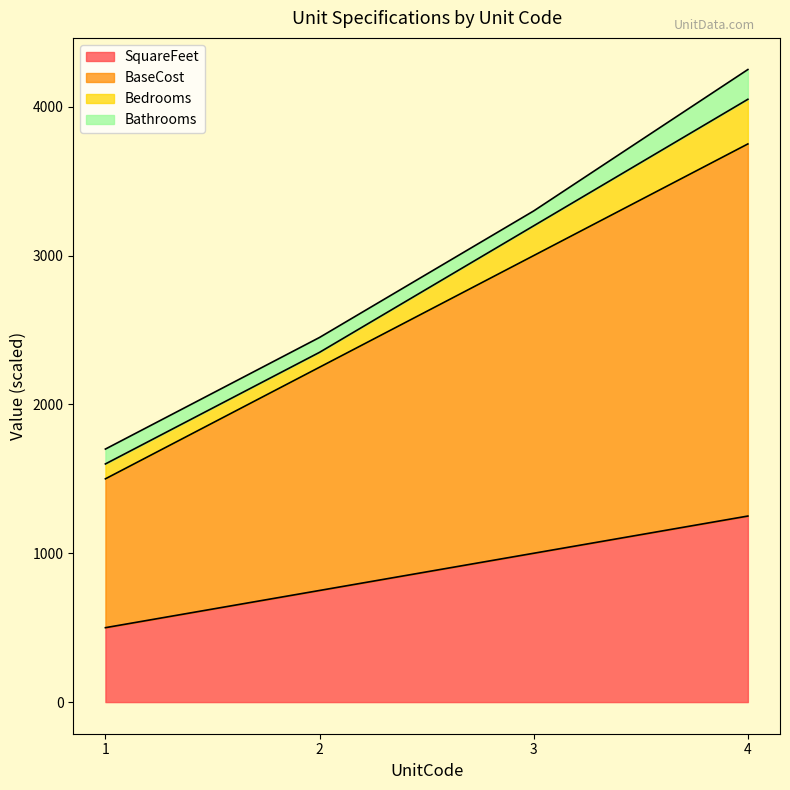

Does the chart display data point markers on the line(s)?

No